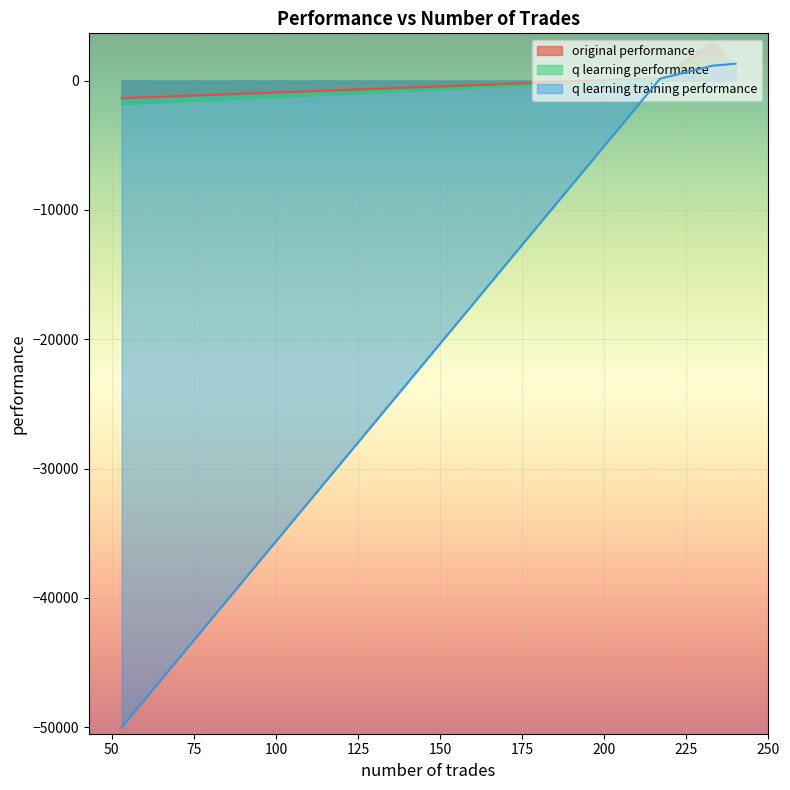

What is the value of the original performance point at the 3rd from the left?

2811.1